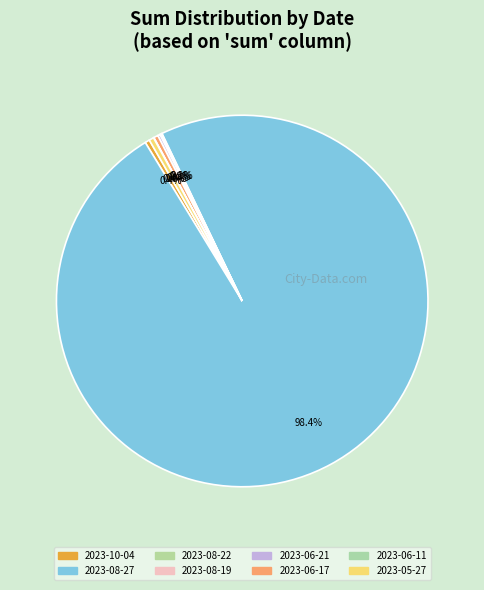

What is the smallest slice in the pie chart?

2023-06-11